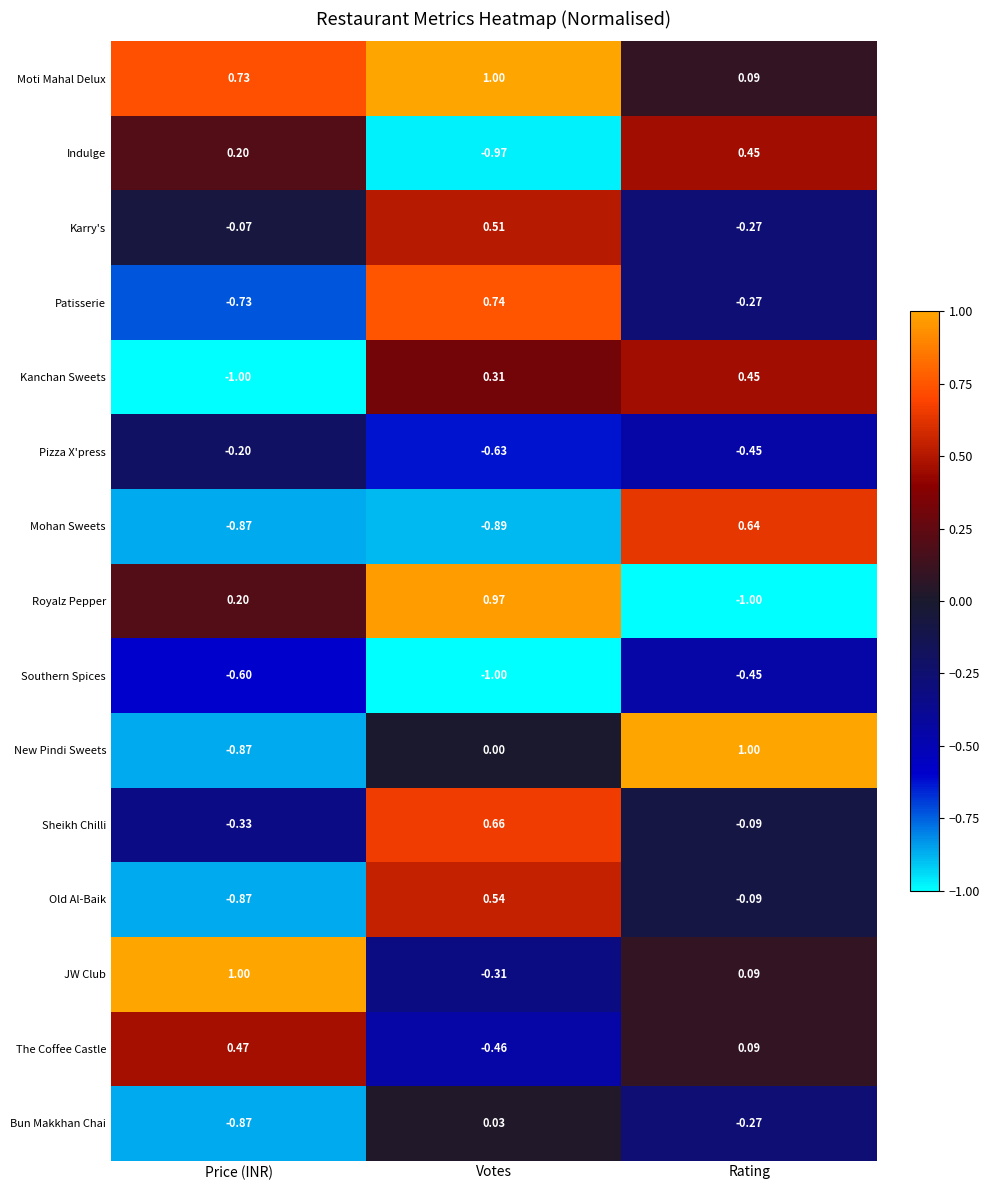

At which label does Kanchan Sweets first exceed 0?

Votes